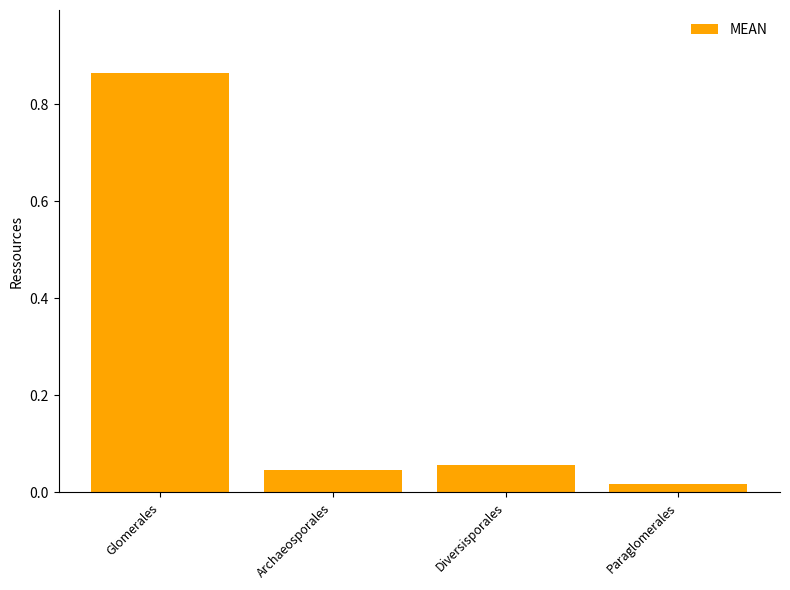

What is the label of the 1st bar from the right?

Paraglomerales